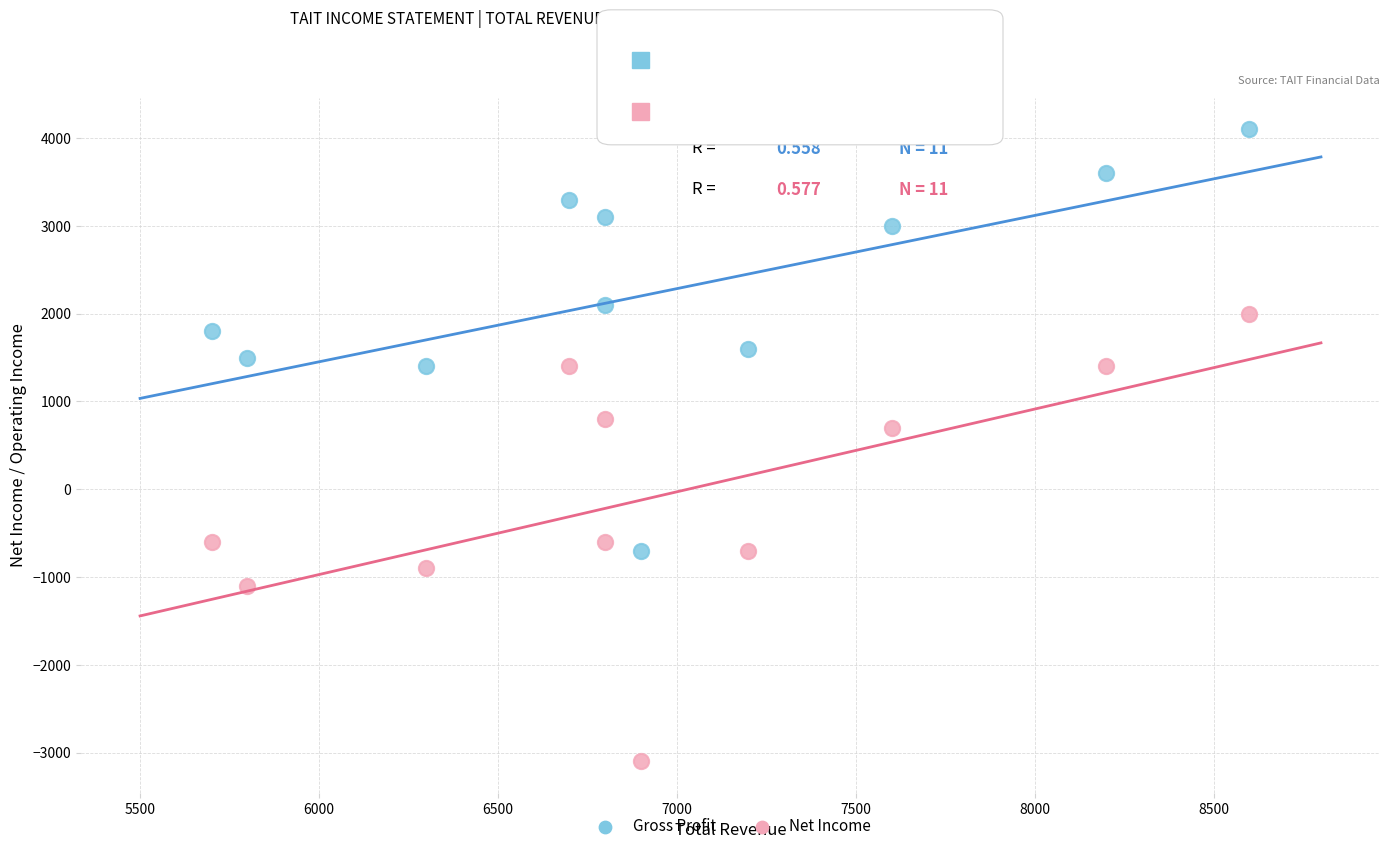

Which series has the largest Y range (max minus min)?

Net Income